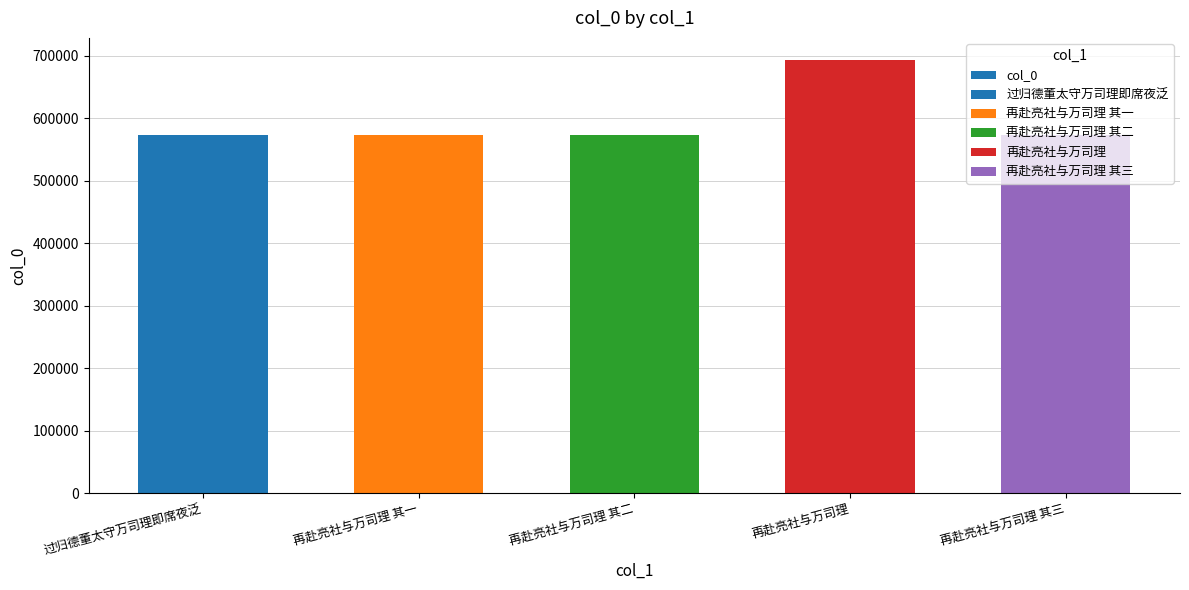

Which category has the highest value across all series?

再赴亮社与万司理